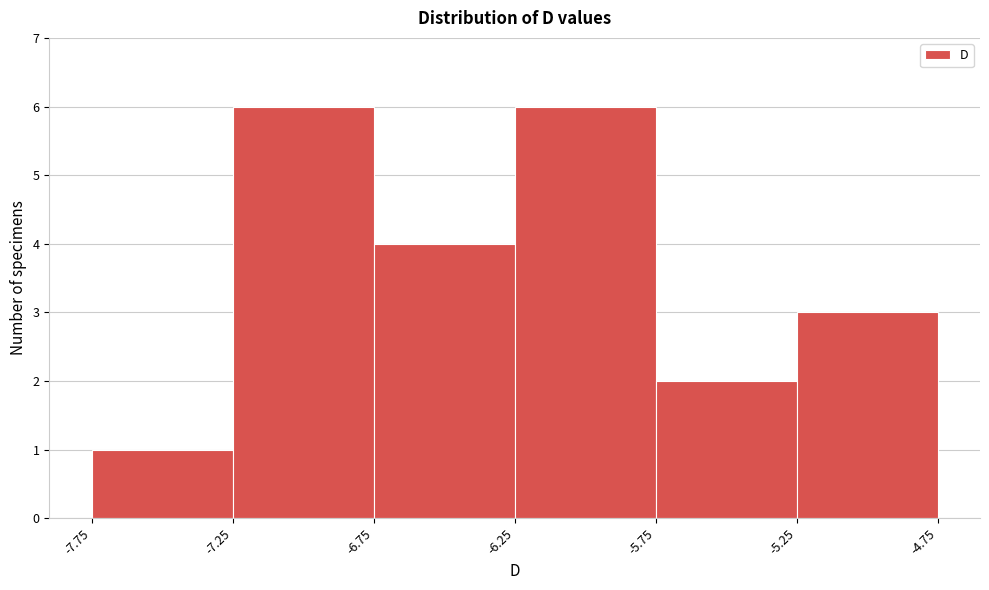

Reading left to right, transcribe this chart: for each bar, give the range it covers on the x-axis and its height. The values are not printed on the chart, so give them approximately, as read against the axis.

-7.75 to -7.25: 1
-7.25 to -6.75: 6
-6.75 to -6.25: 4
-6.25 to -5.75: 6
-5.75 to -5.25: 2
-5.25 to -4.75: 3